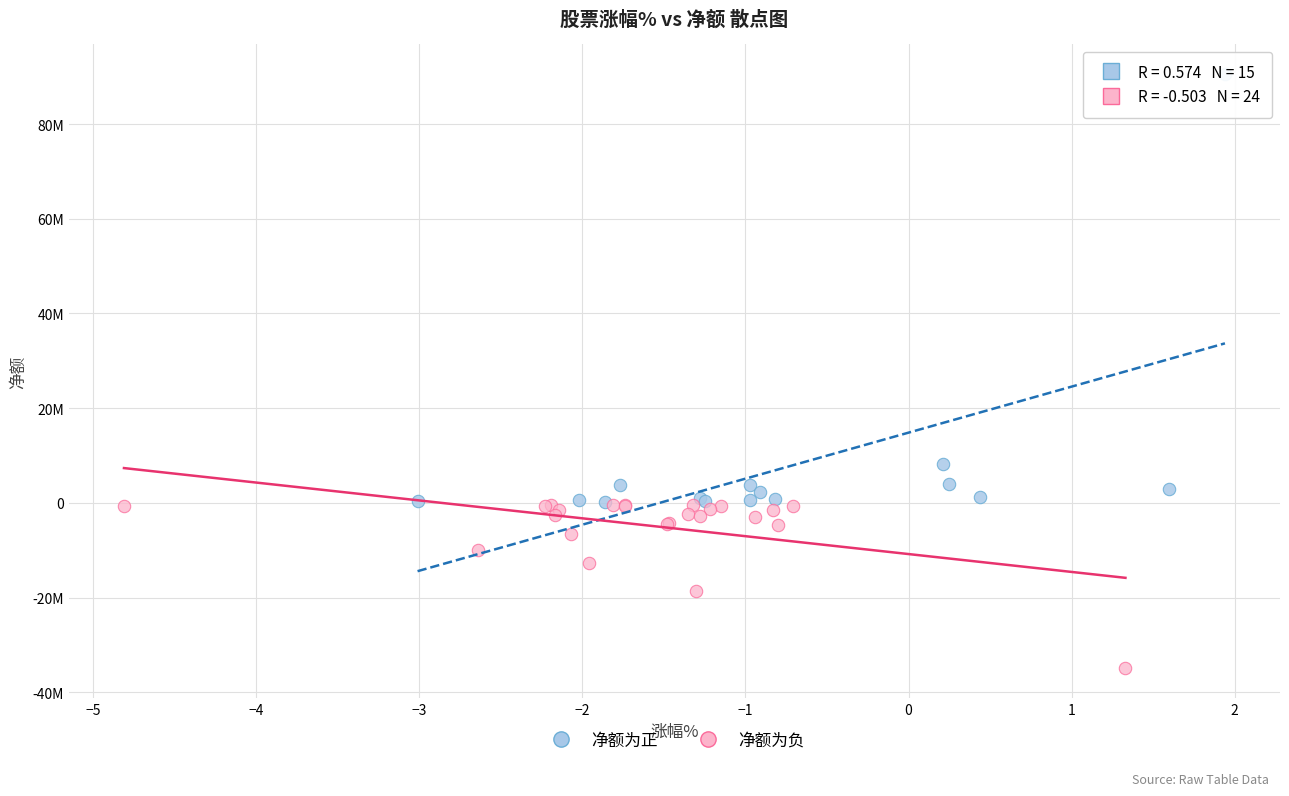

What are all the series names shown in the legend?

净额为正, 净额为负